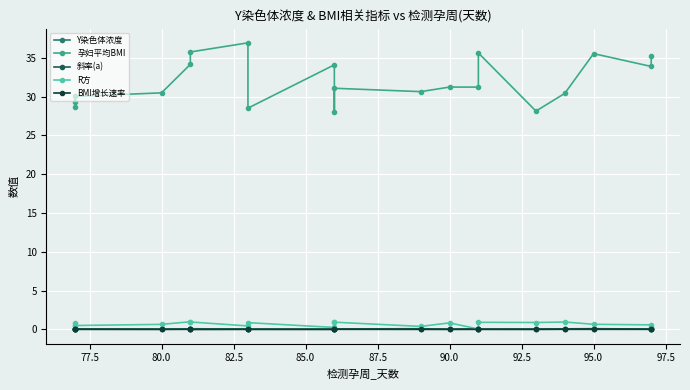

Where is BMI增长速率 nearest to the value 0?

87.5